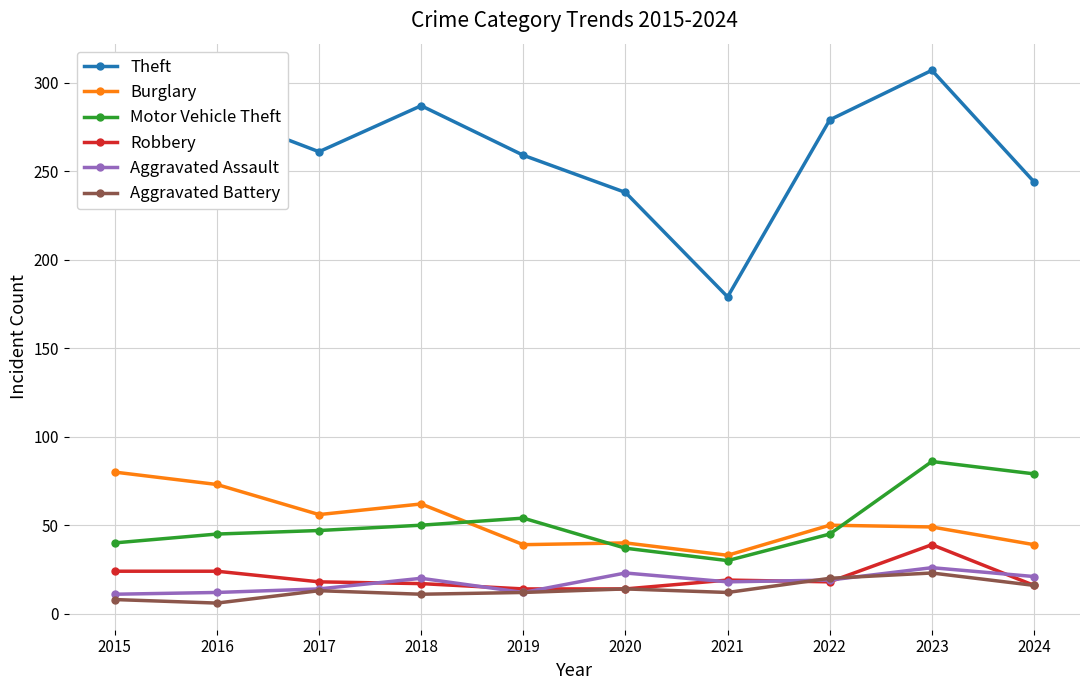

What value does the Burglary series have at 2019, to the nearest 5?

40